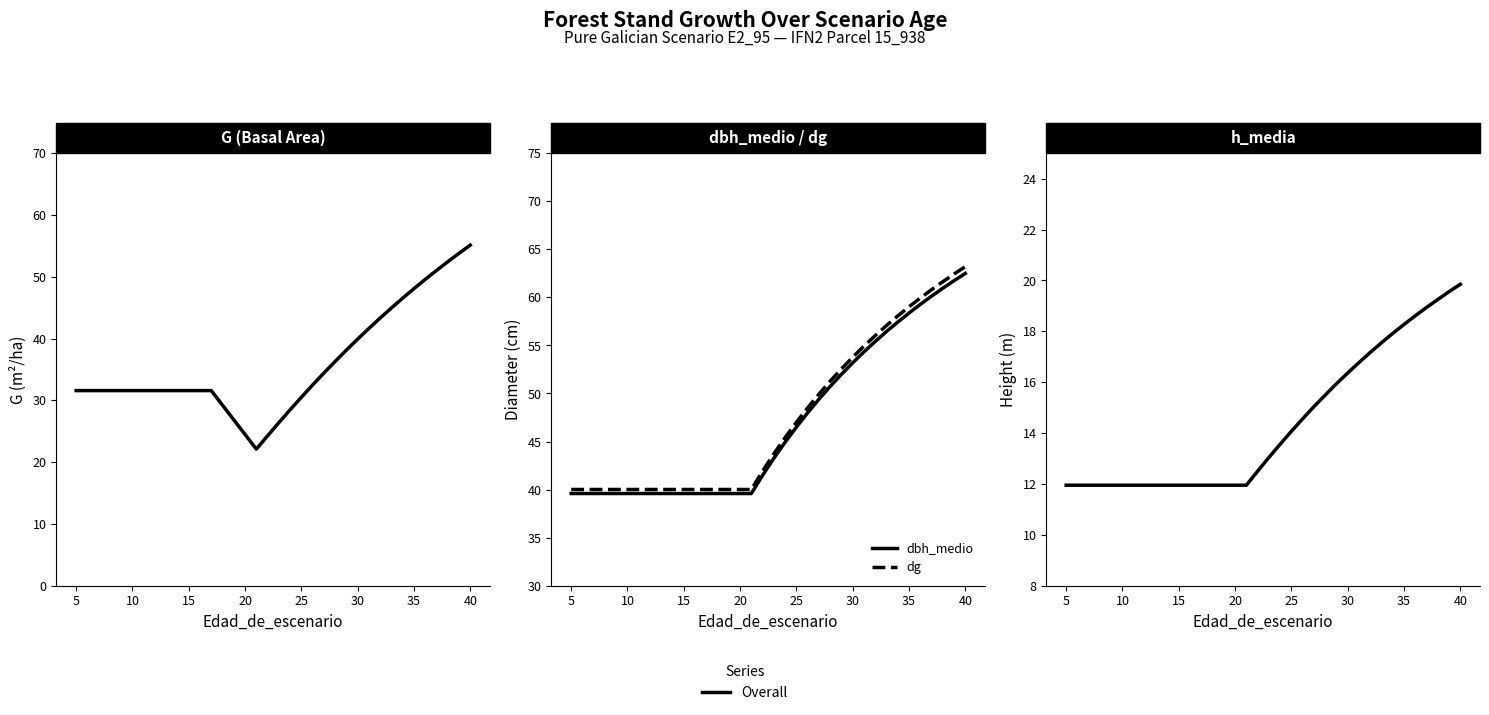

Reading left to right, list all the values displayed in this chart.

G: 31.6	31.6	31.6	31.6	31.6	31.6	31.6	31.6	31.6	31.6	31.6	31.6	31.6	22.1	24.3	26.4	28.5	30.5	32.5	34.4	36.3	38.1	39.9	41.6	43.3	45.0	46.5	48.1	49.6	51.0	52.4	53.8	55.1
dbh_medio: 39.6	39.6	39.6	39.6	39.6	39.6	39.6	39.6	39.6	39.6	39.6	39.6	39.6	39.6	41.5	43.3	44.9	46.5	48.0	49.4	50.7	52.0	53.2	54.3	55.4	56.5	57.4	58.4	59.3	60.1	61.0	61.7	62.5
dg: 40.0	40.0	40.0	40.0	40.0	40.0	40.0	40.0	40.0	40.0	40.0	40.0	40.0	40.0	41.9	43.7	45.4	47.0	48.5	49.9	51.3	52.6	53.8	54.9	56.0	57.1	58.1	59.0	59.9	60.8	61.6	62.4	63.2
h_media: 11.9	11.9	11.9	11.9	11.9	11.9	11.9	11.9	11.9	11.9	11.9	11.9	11.9	11.9	12.5	13.0	13.6	14.1	14.6	15.0	15.5	15.9	16.4	16.8	17.2	17.6	17.9	18.3	18.6	18.9	19.2	19.6	19.9